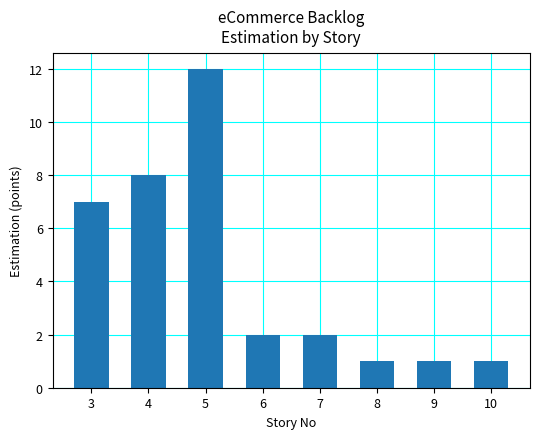

What is the minimum value shown in the chart?

1